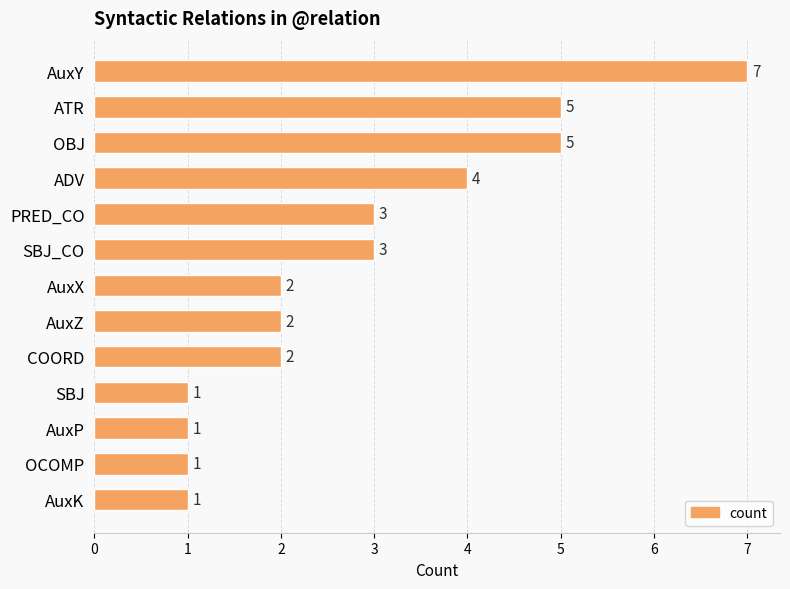

What is the value of the 8th bar from the top?

2